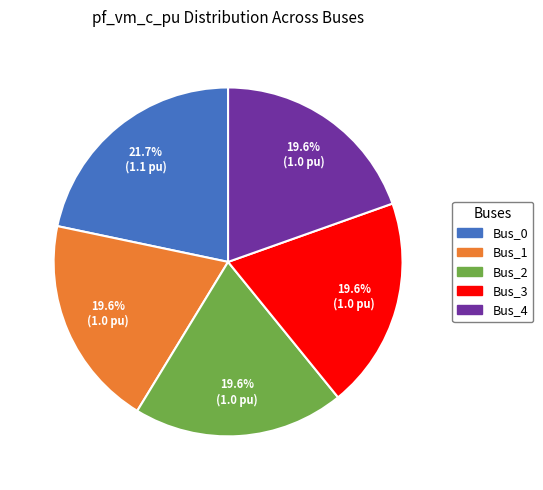

How much of the chart is everything except Bus_3?

80.4%